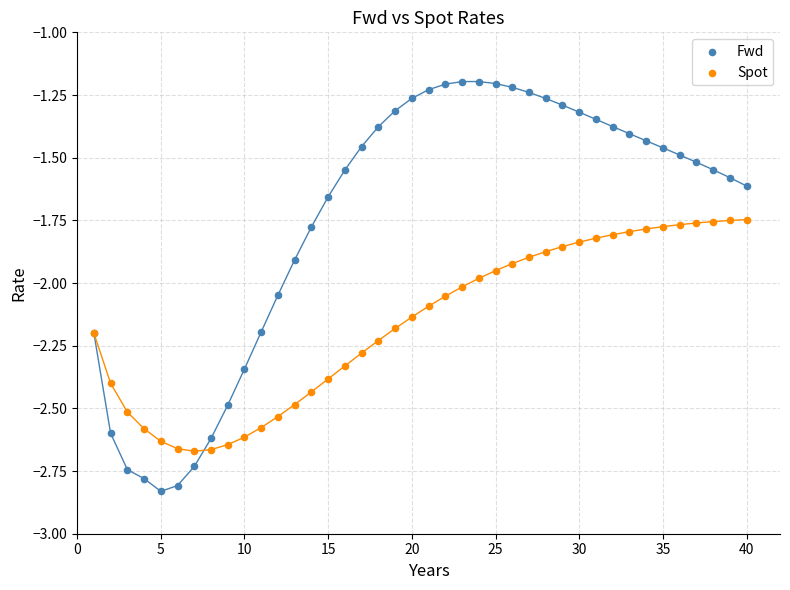

What is the X range (max minus min) for the scatter plot?

39.0